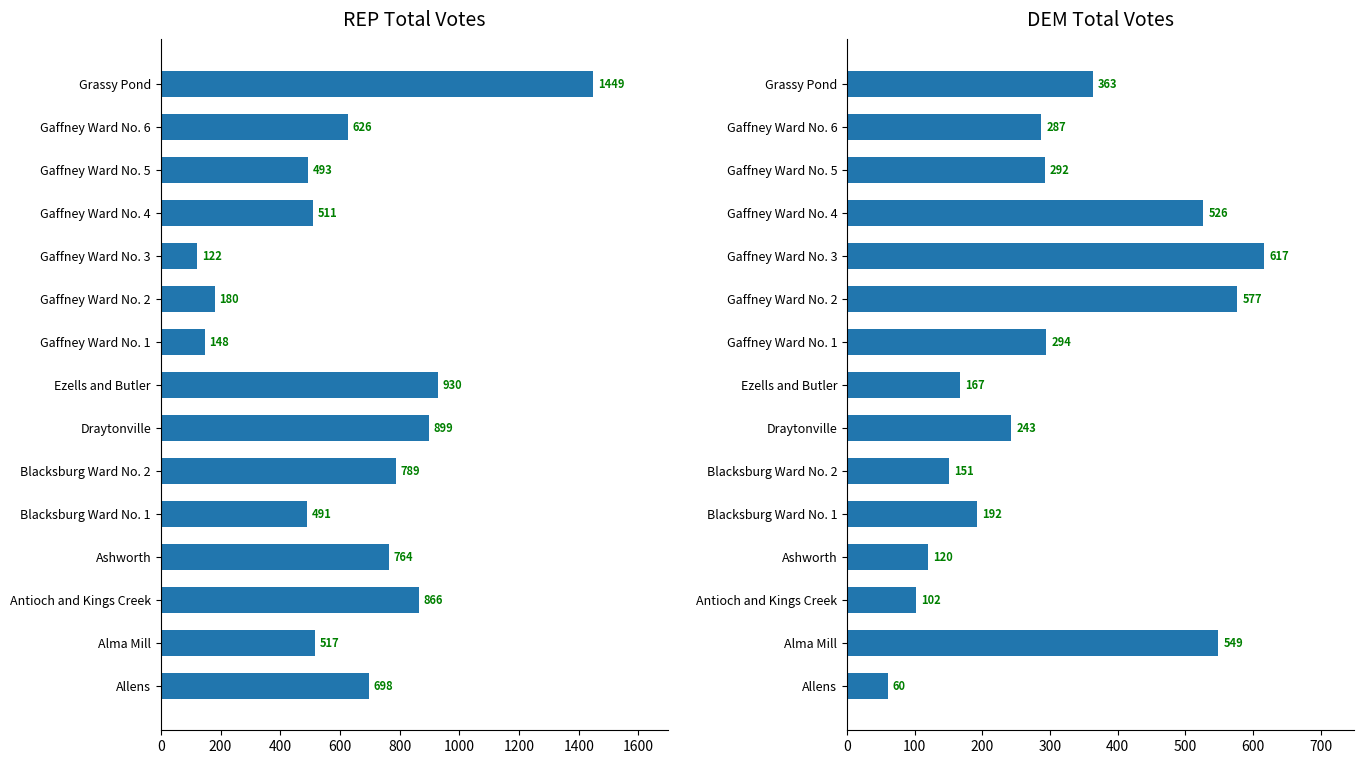

Which series changed the most between Allens and Alma Mill?

DEM Total Votes